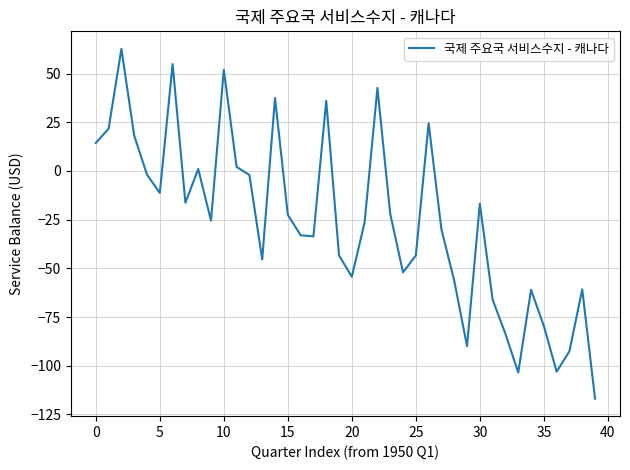

What is the greatest value displayed?

62.7